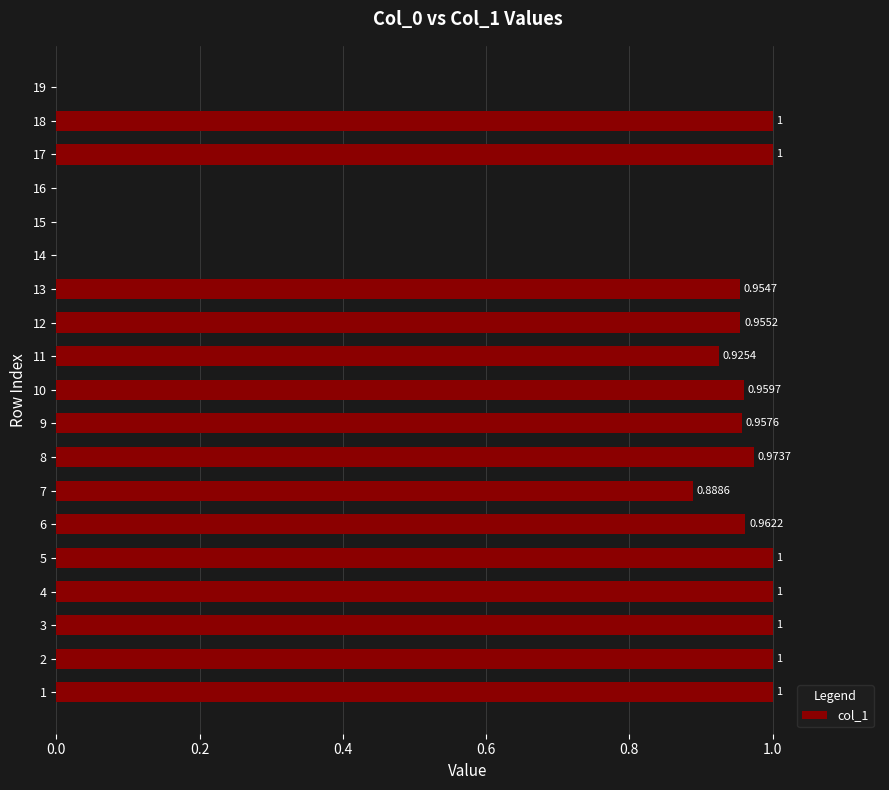

Between 17 and 7, which is larger?

17